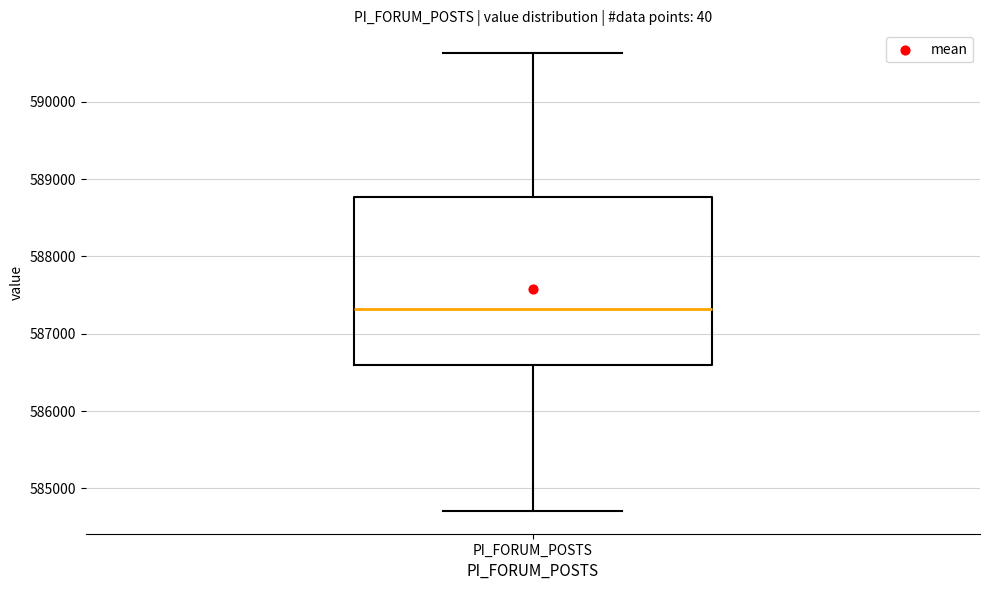

Where is the upper edge of the box for PI_FORUM_POSTS on the y-axis? The values are not printed on the chart, so give them approximately, as read against the axis.

588800